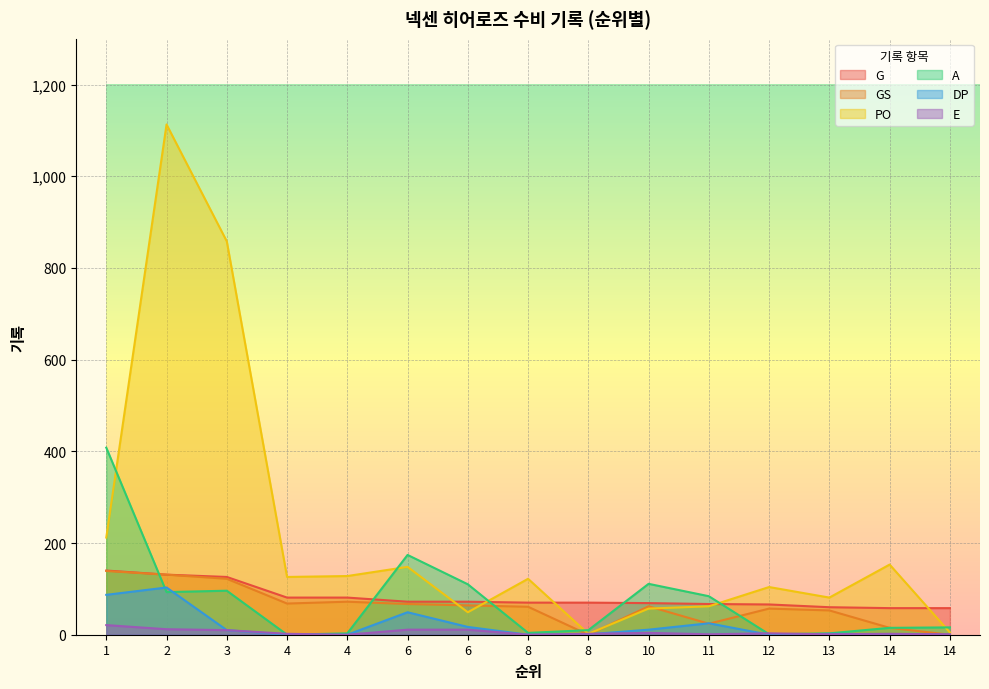

Read the A value at 11, to the nearest 50.

100